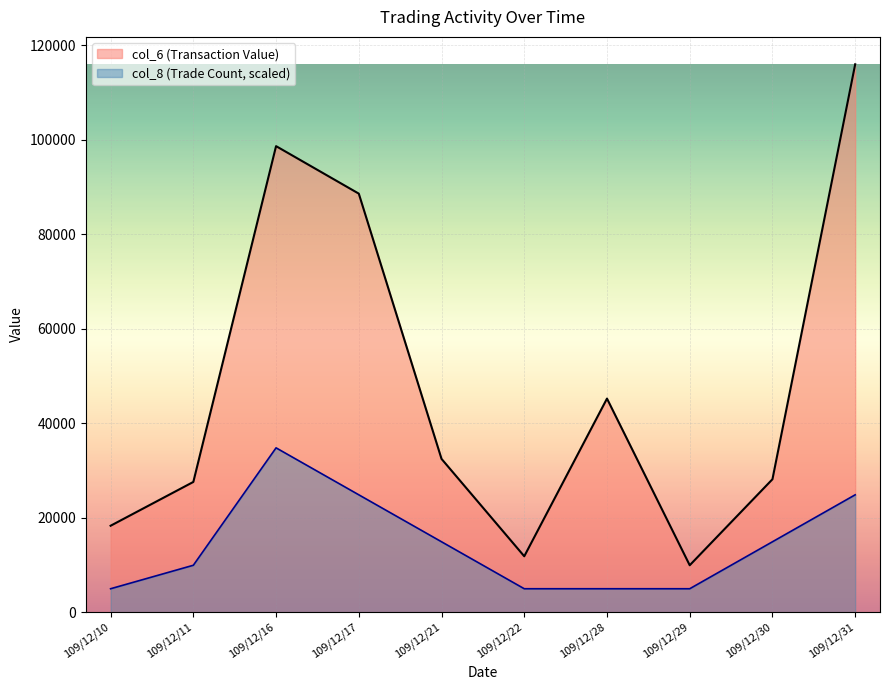

List the series in order of their overall mean, lowest first.

col_8 (Trade Count, scaled), col_6 (Transaction Value)